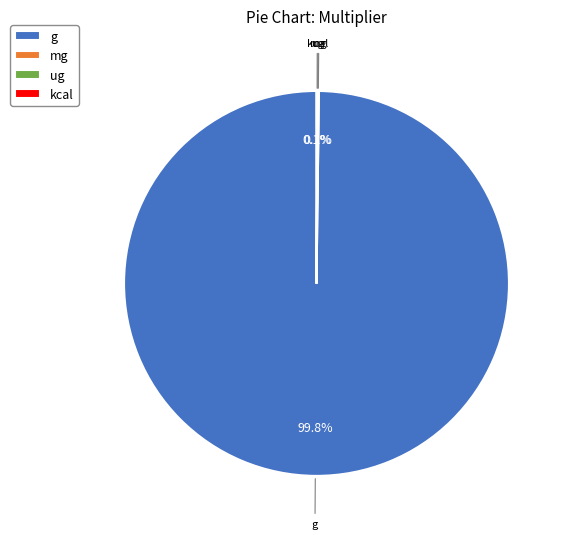

Does g represent more than half of the total?

Yes